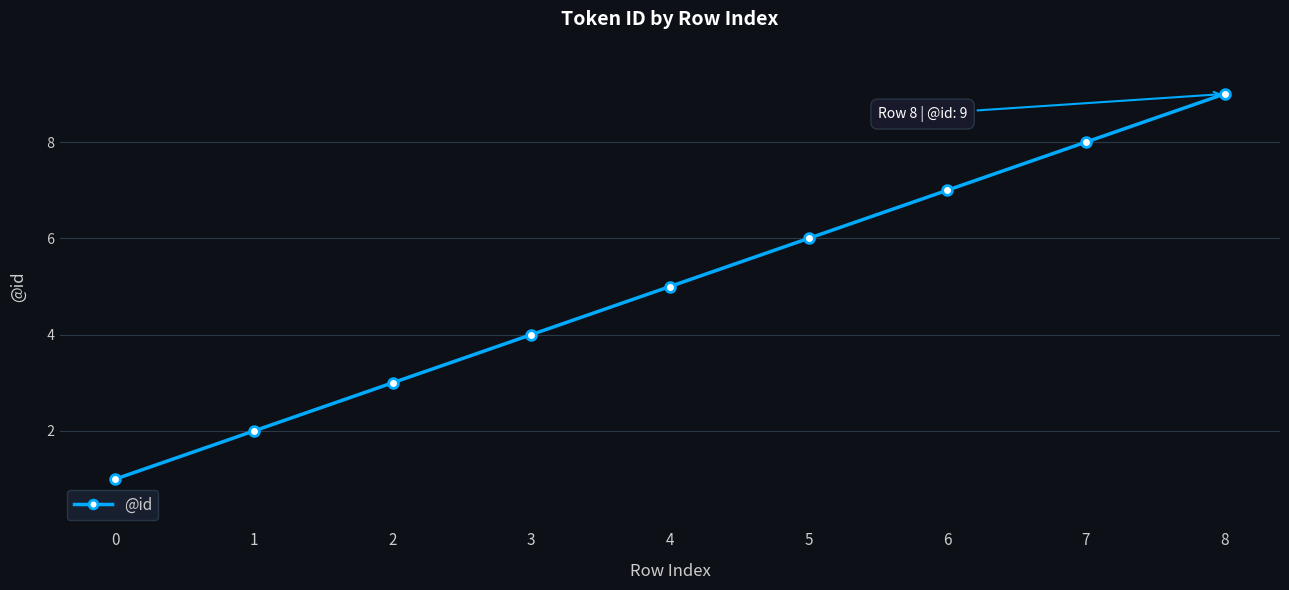

True or false: the data has more than 2 interior local peaks.

False